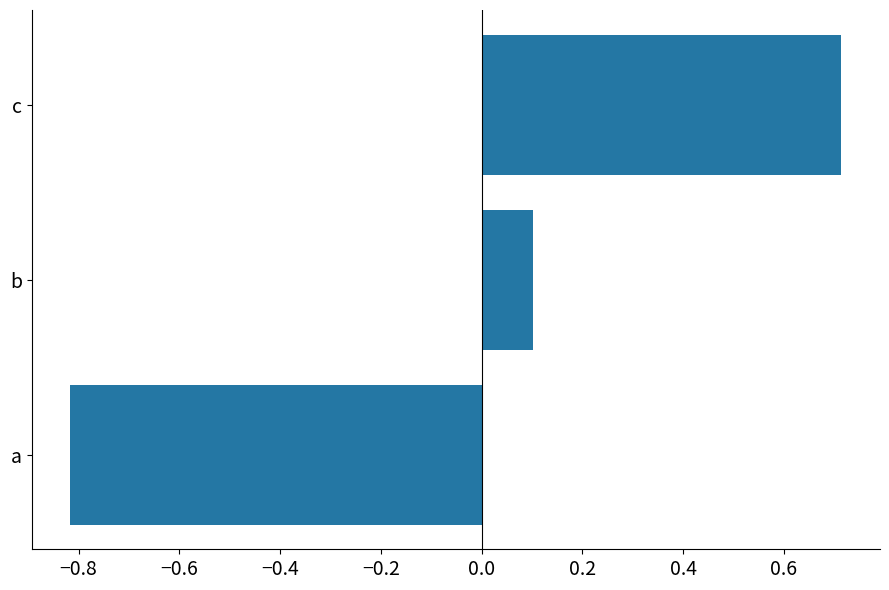

How many values exceed 0?

2